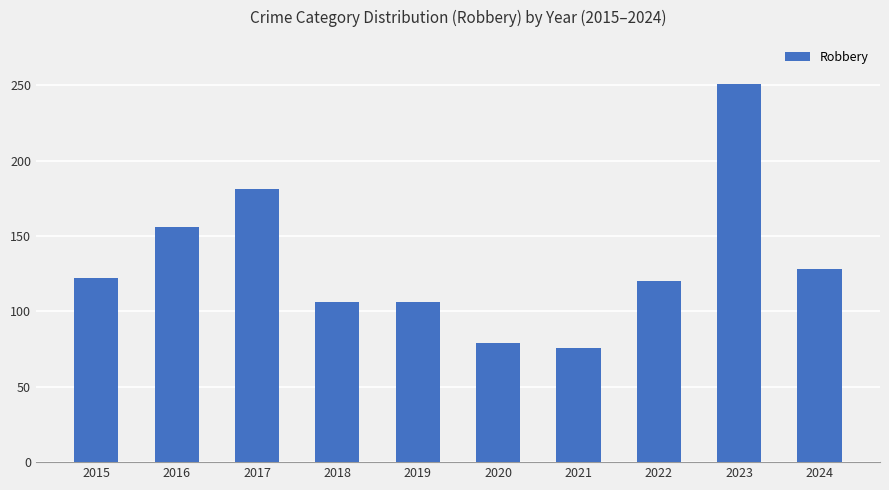

Reading left to right, list all the values displayed in this chart.

2015=122	2016=156	2017=181	2018=106	2019=106	2020=79	2021=76	2022=120	2023=251	2024=128